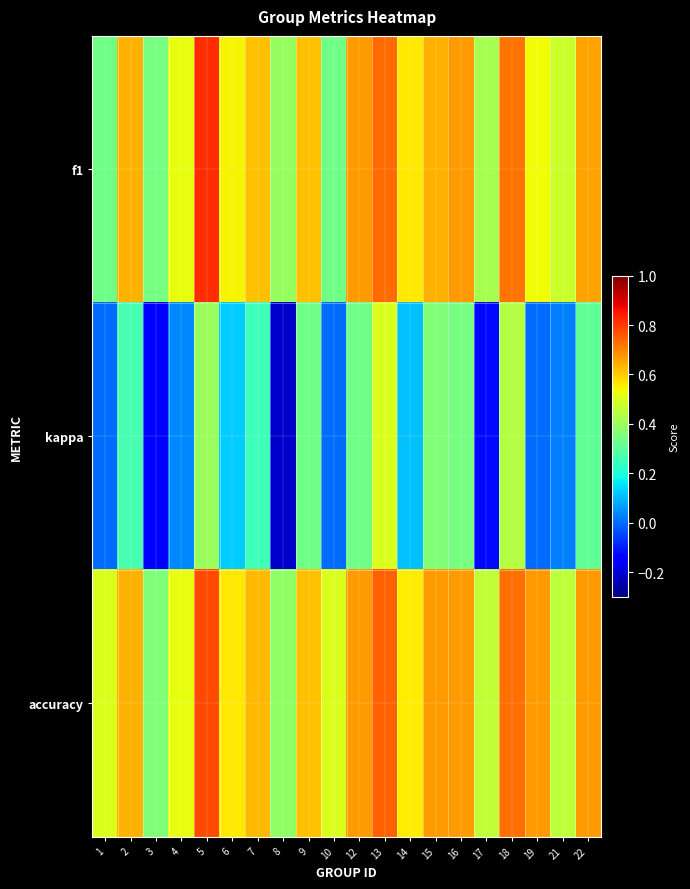

Which series has the largest total across all categories?

accuracy